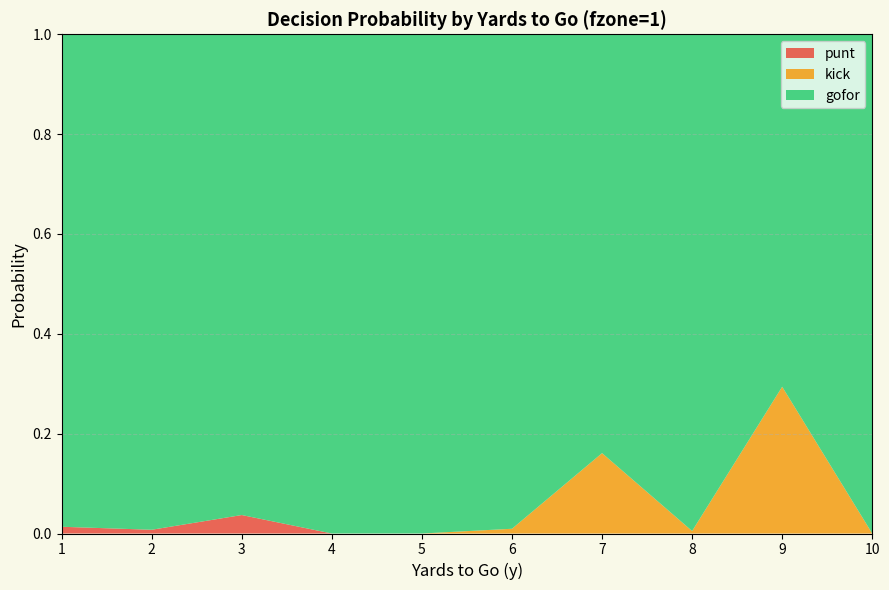

Reading left to right, extract all data points from this chart.

gofor: 1.0	1.0	1.0	1.0	1.0	1.0	0.8	1.0	0.7	1.0
kick: 0.0	0.0	0.0	0.0	0.0	0.0	0.2	0.0	0.3	0.0
punt: 0.0	0.0	0.0	0.0	0.0	0.0	0.0	0.0	0.0	0.0